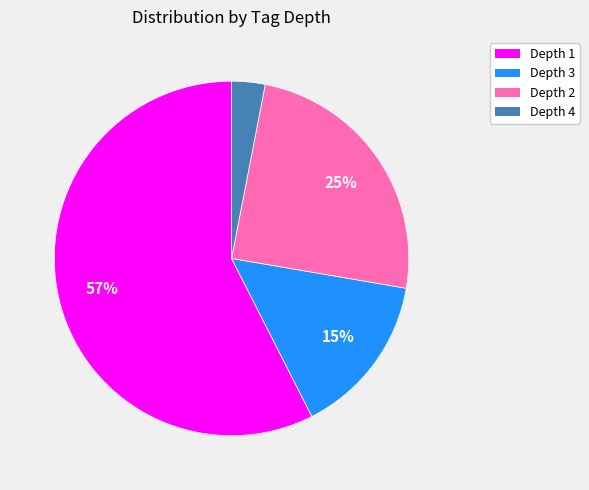

To the nearest percent, what is the difference between the largest and smallest slice percentages?

54%